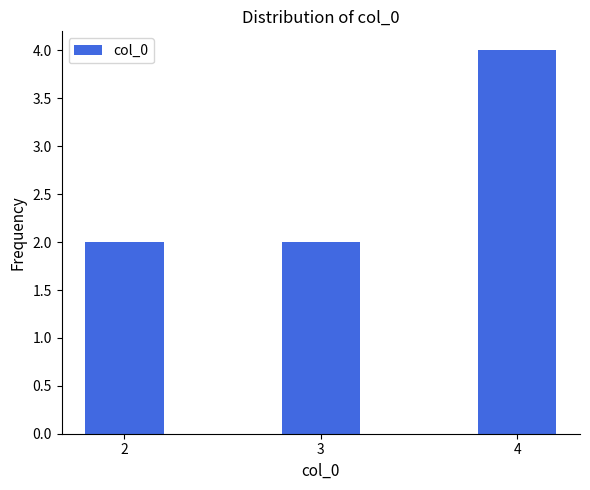

What is the difference between the values at 2 and 4?

2